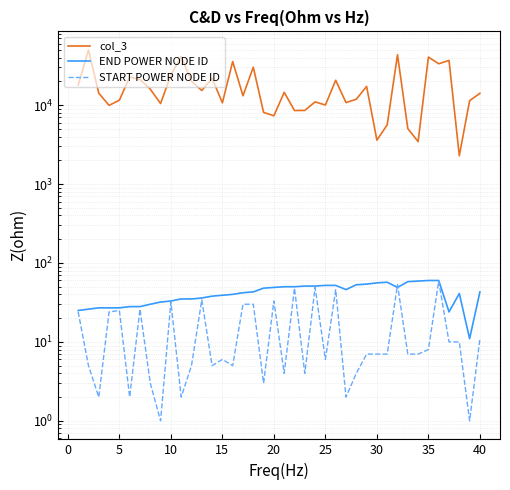

What is the difference between the second highest and minimum values in the col_3 series?

41254.7